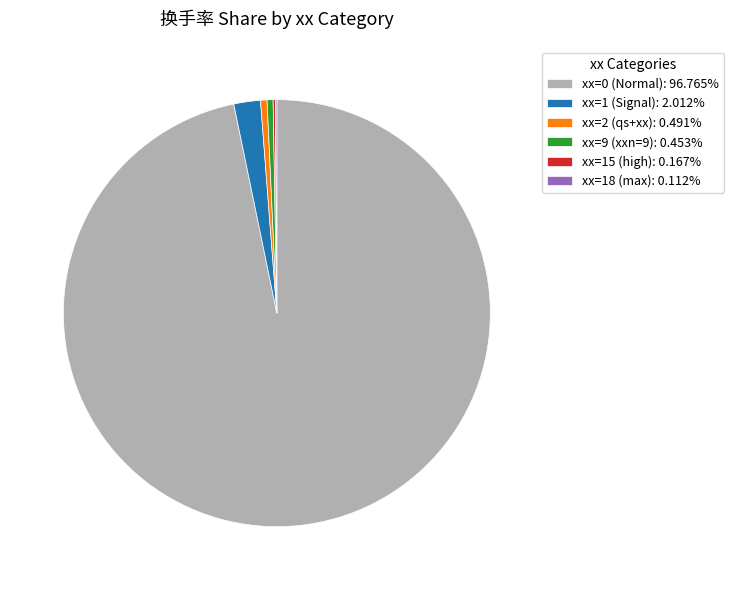

Does xx=0 (Normal): 96.765% account for over 50% of the chart?

Yes